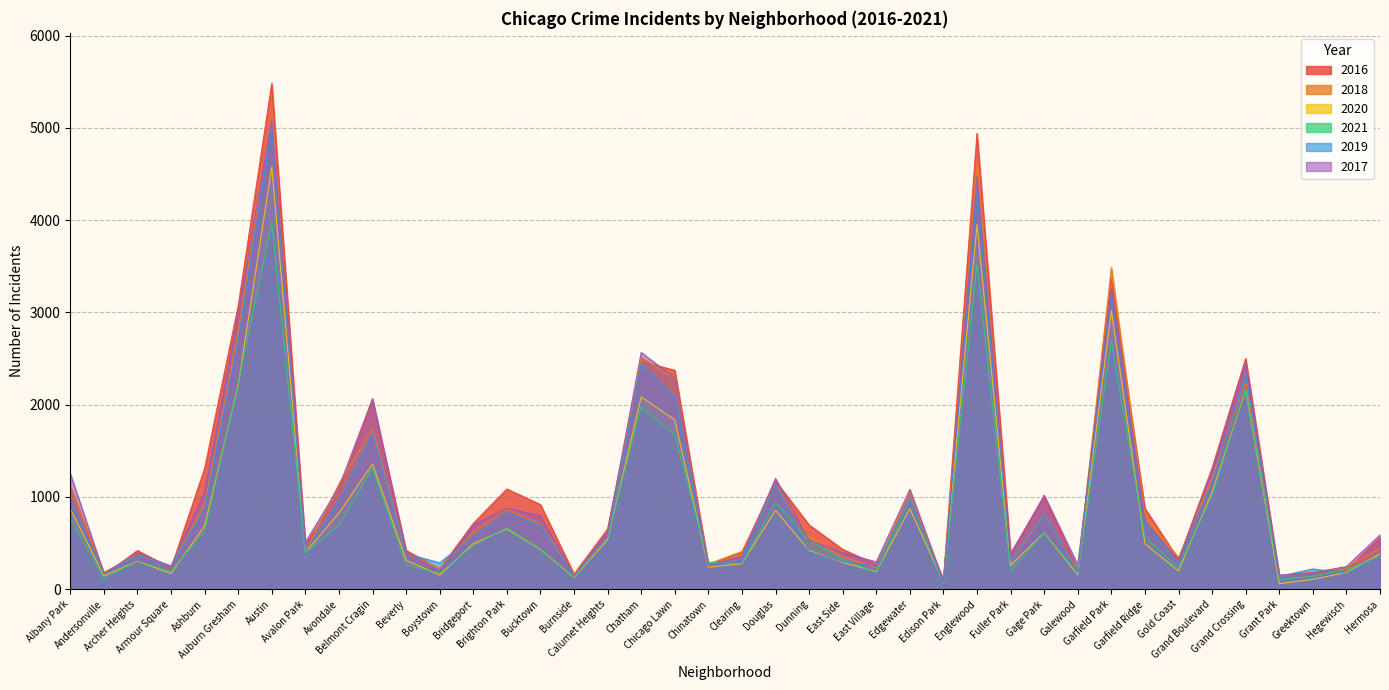

Reading left to right, list all the values displayed in this chart.

2017: 1252	171	391	251	1053	2973	5095	509	1107	2066	404	188	697	878	795	145	620	2566	2288	253	360	1200	531	397	296	1082	87	4472	365	1019	265	3257	743	311	1281	2456	154	176	246	588
2019: 968	166	368	249	872	2701	5008	405	957	1687	385	287	568	828	694	142	561	2441	2076	253	322	1140	407	298	248	972	77	4310	308	825	189	3226	728	261	1153	2328	138	220	171	365
2021: 767	123	303	193	629	2237	3970	395	692	1312	264	173	474	664	435	130	559	1973	1675	293	274	943	530	325	180	970	62	3518	200	613	170	2688	565	233	1015	2160	104	140	217	350
2020: 870	147	303	169	686	2213	4578	400	826	1358	315	153	493	654	431	126	538	2084	1834	239	276	857	419	290	191	873	75	3952	259	612	154	3018	493	198	1052	2158	60	107	181	382
2018: 1117	183	374	248	924	2787	5162	401	1142	1736	386	224	616	869	704	160	554	2513	2281	273	409	1131	571	354	230	1064	75	4607	289	816	201	3485	790	342	1205	2250	141	185	240	442
2016: 1110	151	419	227	1308	3071	5481	475	1046	2053	421	219	713	1086	917	164	653	2468	2372	262	401	1173	696	432	267	965	103	4939	389	1008	205	3361	876	323	1313	2500	146	180	204	559